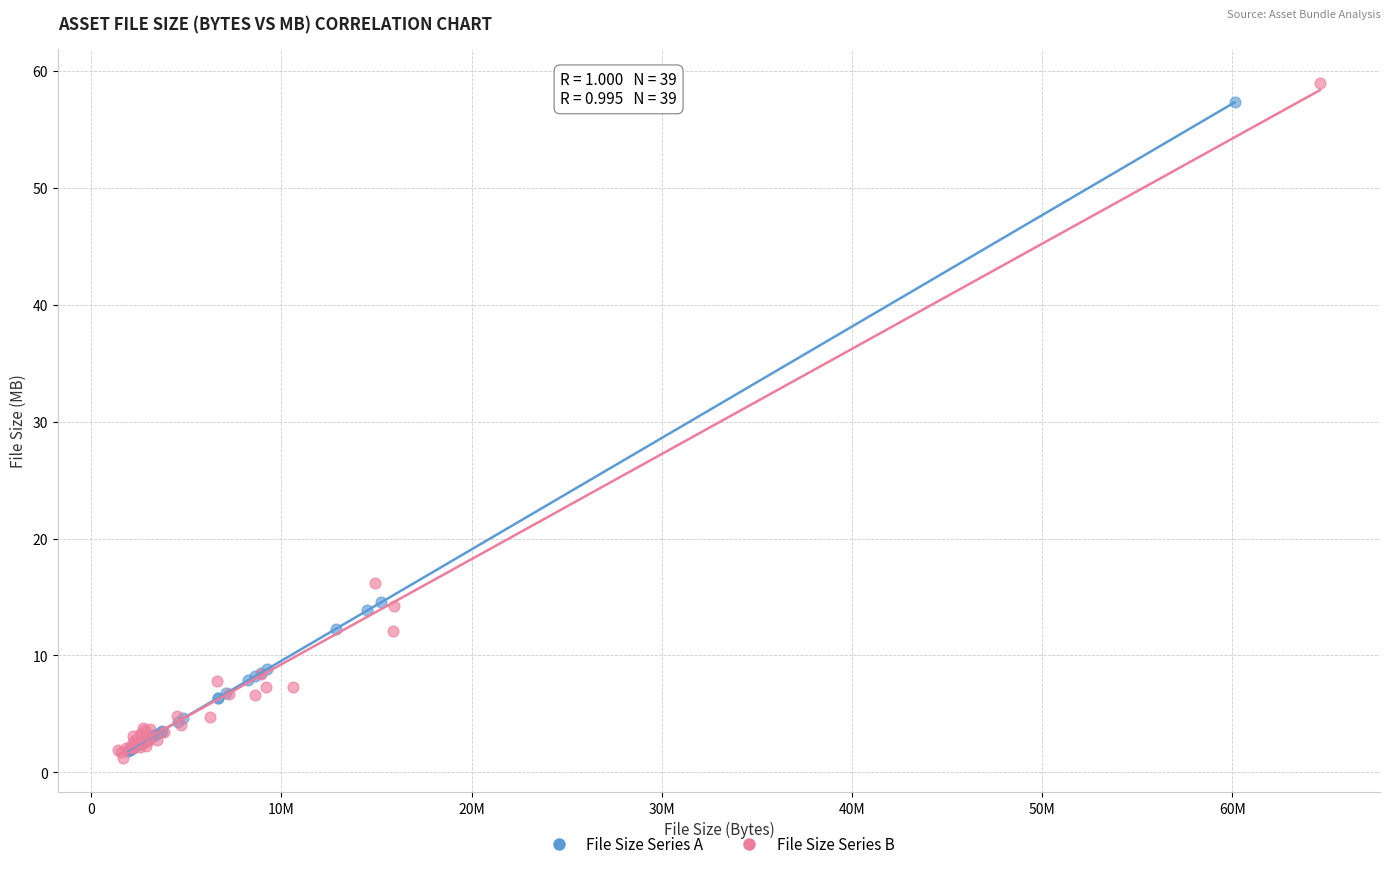

Which series reaches the maximum Y coordinate?

File Size Series B